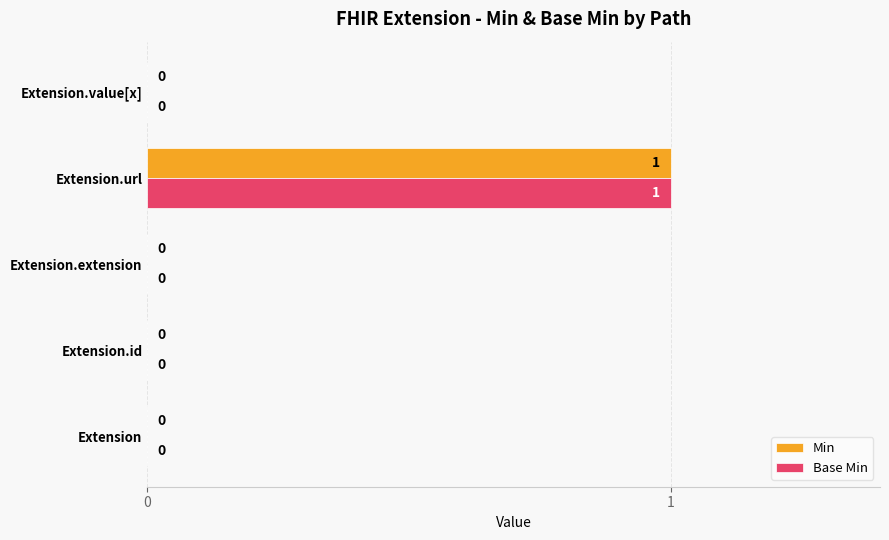

At which category is the sum across all series the highest?

Extension.url